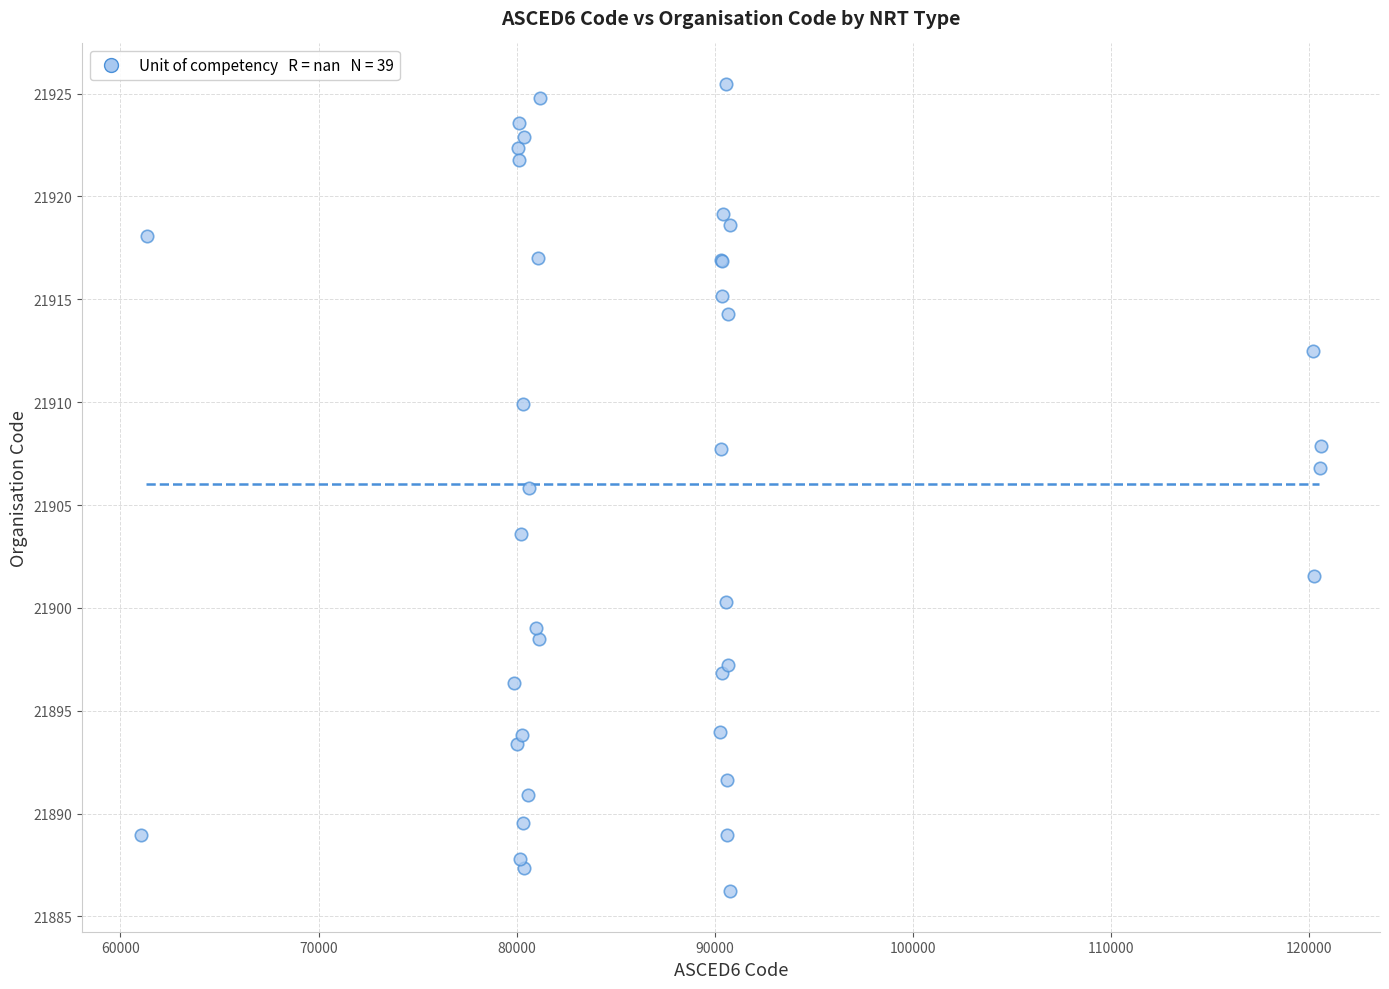

What Y value in the scatter plot is closest to 21905?

21905.8